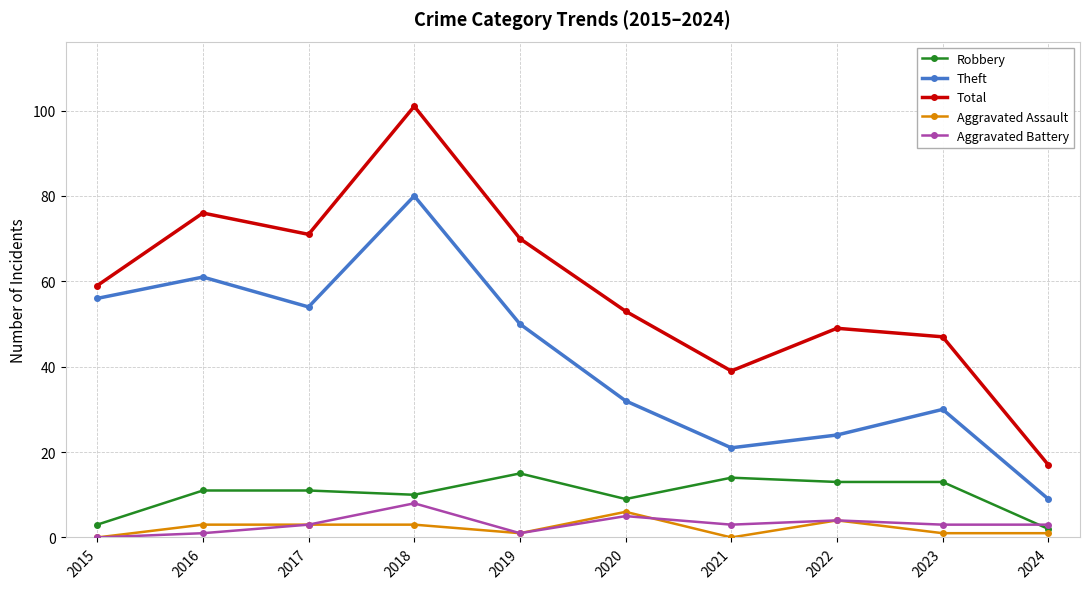

True or false: Aggravated Battery has a value of 13 at 2018.

False